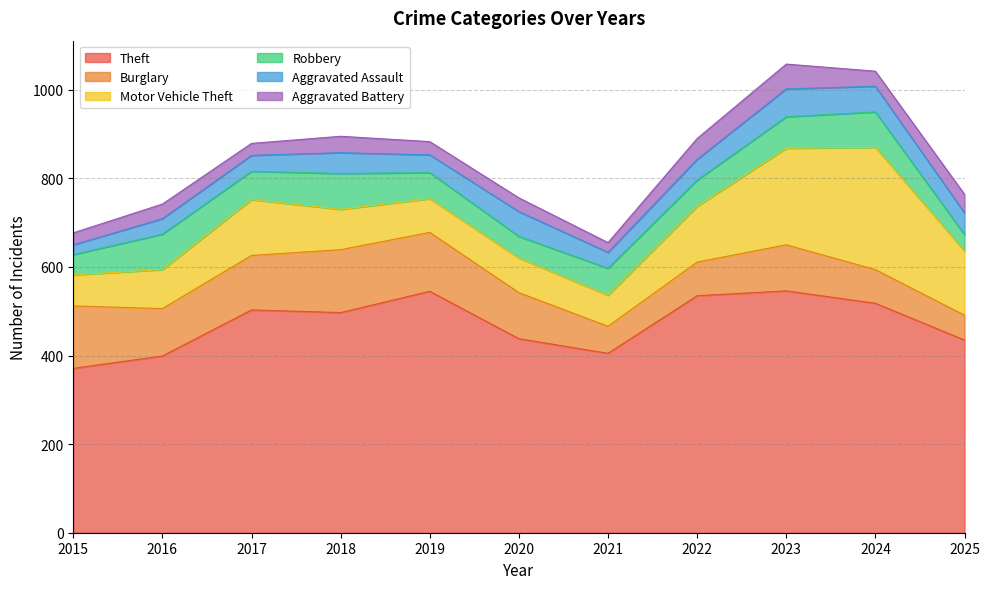

At which category is the sum across all series the highest?

2023